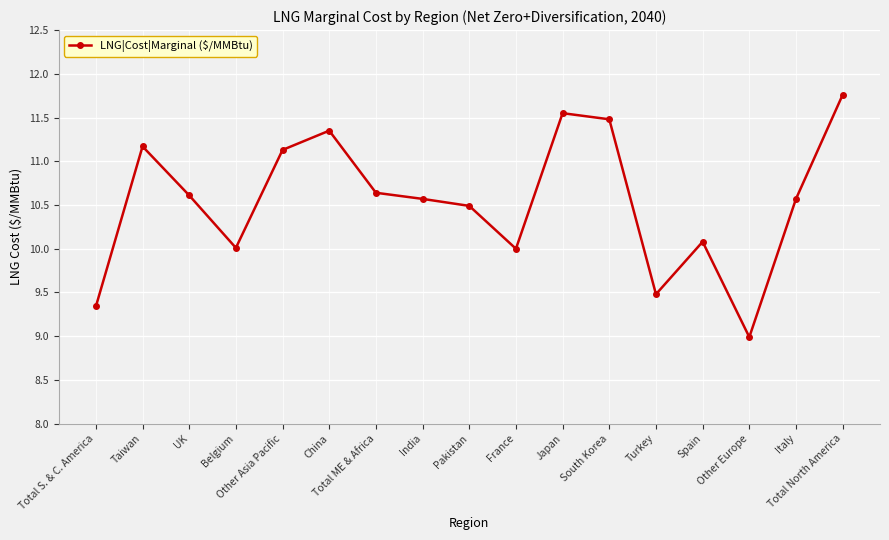

How many series are shown in this chart?

1